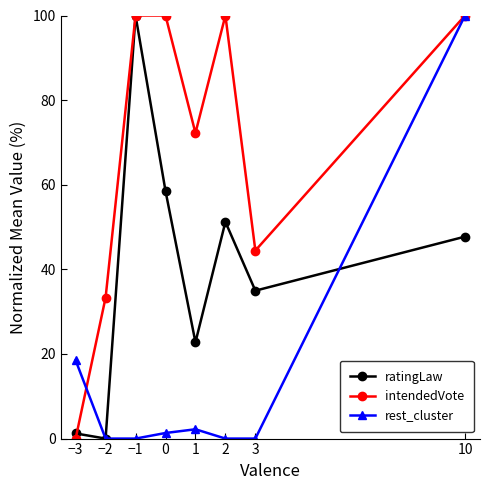

How many lines are shown in the chart?

3